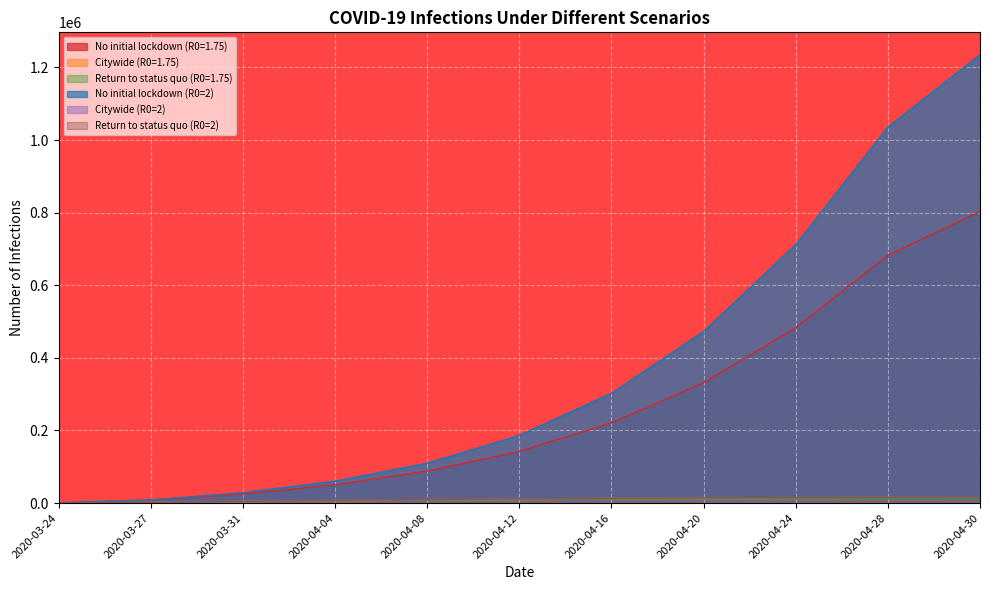

What is the average value of the Citywide (R0=1.75) series?

8292.4